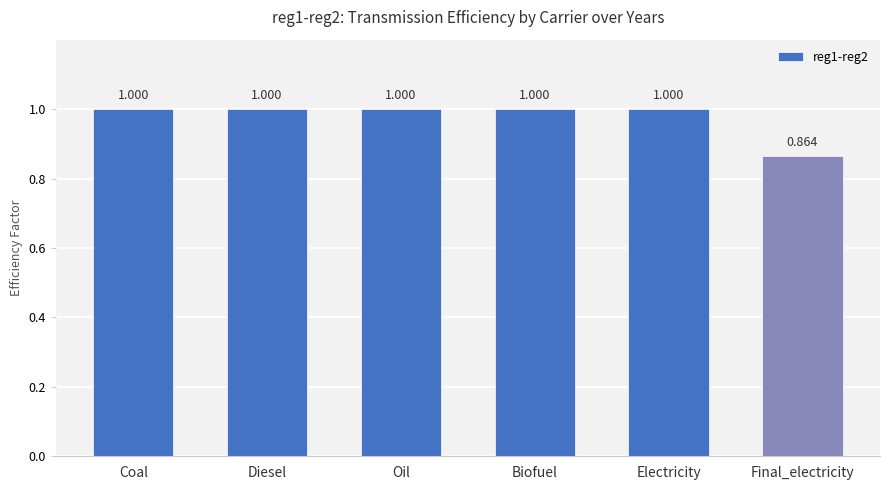

How many data points are less than 1?

1